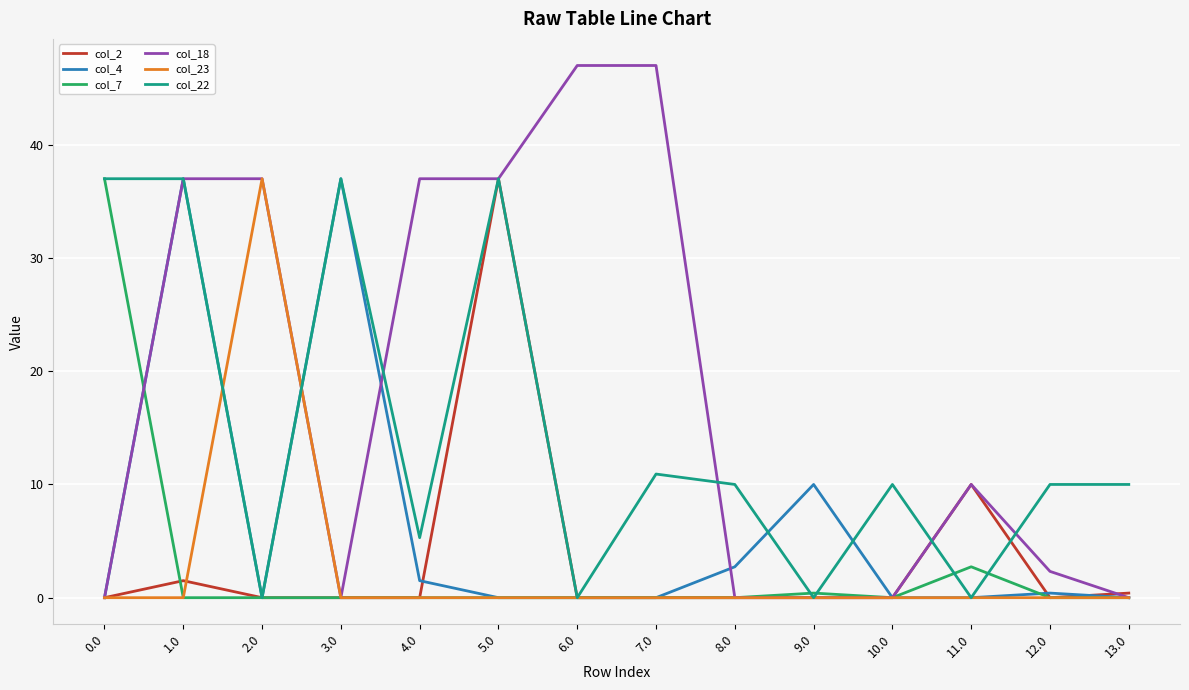

Is the value of col_23 at 4.0 greater than the value of col_4 at 4.0?

No